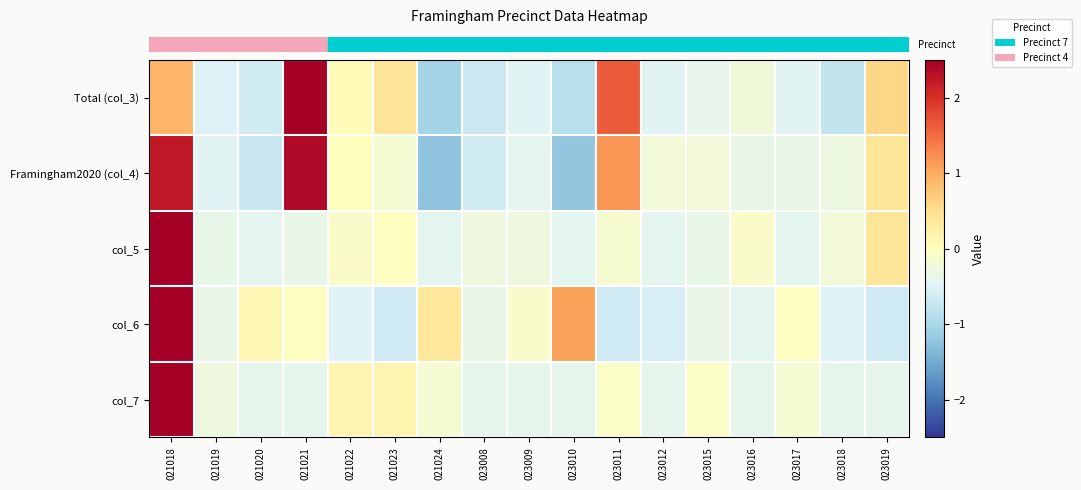

Reading left to right, transcribe all the data shown in this chart.

row_0: 0.9	-0.5	-0.6	2.9	0.1	0.4	-1.0	-0.7	-0.5	-0.9	1.6	-0.5	-0.4	-0.2	-0.5	-0.8	0.6
row_1: 2.2	-0.5	-0.7	2.4	0.0	-0.2	-1.2	-0.6	-0.4	-1.2	1.2	-0.2	-0.2	-0.3	-0.3	-0.3	0.4
row_2: 3.9	-0.4	-0.4	-0.4	-0.1	-0.0	-0.4	-0.3	-0.3	-0.4	-0.2	-0.4	-0.4	-0.1	-0.4	-0.2	0.4
row_3: 3.6	-0.3	0.1	-0.0	-0.5	-0.7	0.4	-0.3	-0.1	1.1	-0.7	-0.6	-0.3	-0.4	-0.0	-0.5	-0.7
row_4: 3.9	-0.3	-0.4	-0.4	0.2	0.2	-0.2	-0.4	-0.4	-0.4	-0.1	-0.4	-0.1	-0.4	-0.2	-0.4	-0.4